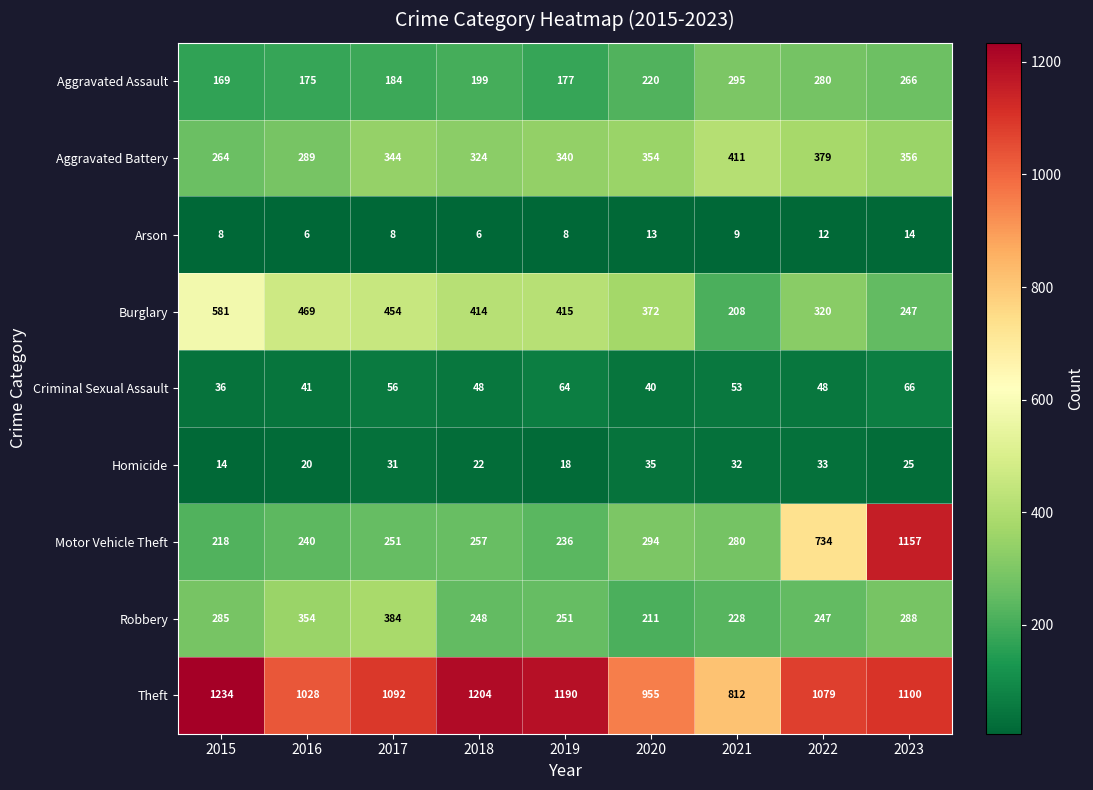

The value of Burglary at 2022 is 417. True or false?

False